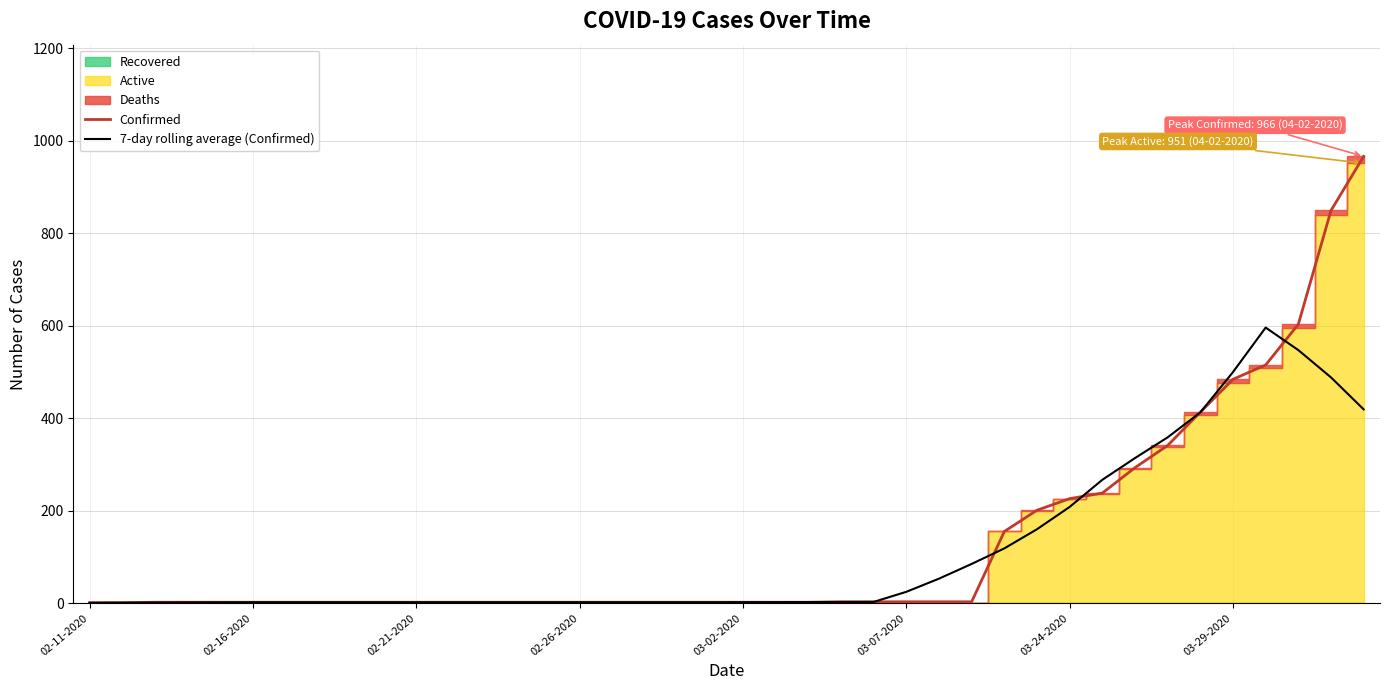

Reading right to left, extract all data points from this chart.

Confirmed: 966.0	849.0	603.0	515.0	484.0	413.0	341.0	293.0	238.0	226.0	201.0	155.0	3.0	3.0	3.0	3.0	3.0	2.0	2.0	2.0	2.0	2.0	2.0	2.0	2.0	2.0	2.0	2.0	2.0	2.0	2.0	2.0	2.0	2.0	2.0	2.0	2.0	2.0	1.0	1.0
7-day rolling average (Confirmed): 419.0	488.1	547.1	595.9	499.7	412.4	358.6	313.7	266.7	208.1	159.9	118.4	84.9	53.0	24.6	2.7	2.6	2.4	2.3	2.1	2.0	2.0	2.0	2.0	2.0	2.0	2.0	2.0	2.0	2.0	2.0	2.0	2.0	2.0	2.0	1.9	1.7	1.4	1.1	0.9